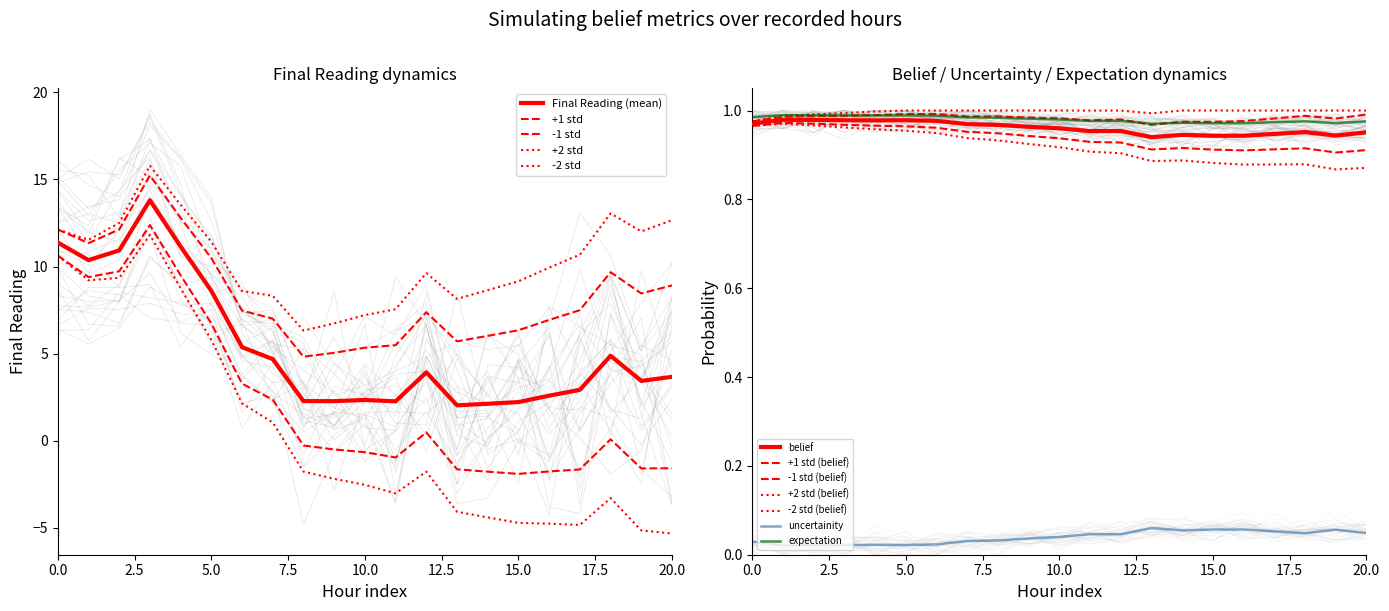

Does the chart have visible grid lines?

No